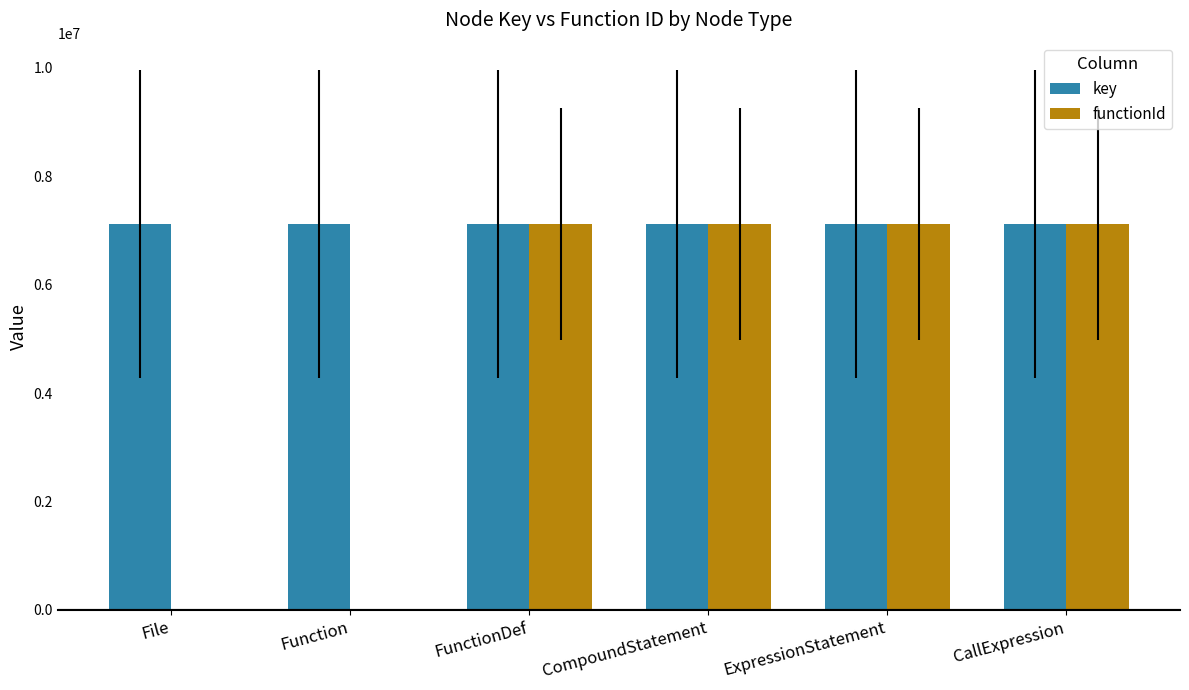

What is the spread (max minus min) of values at ExpressionStatement?

3